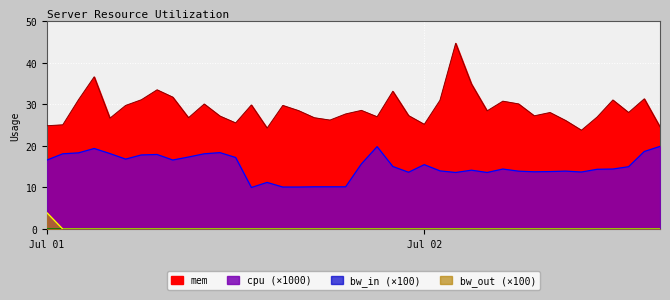

True or false: mem and bw_out intersect in this chart.

False